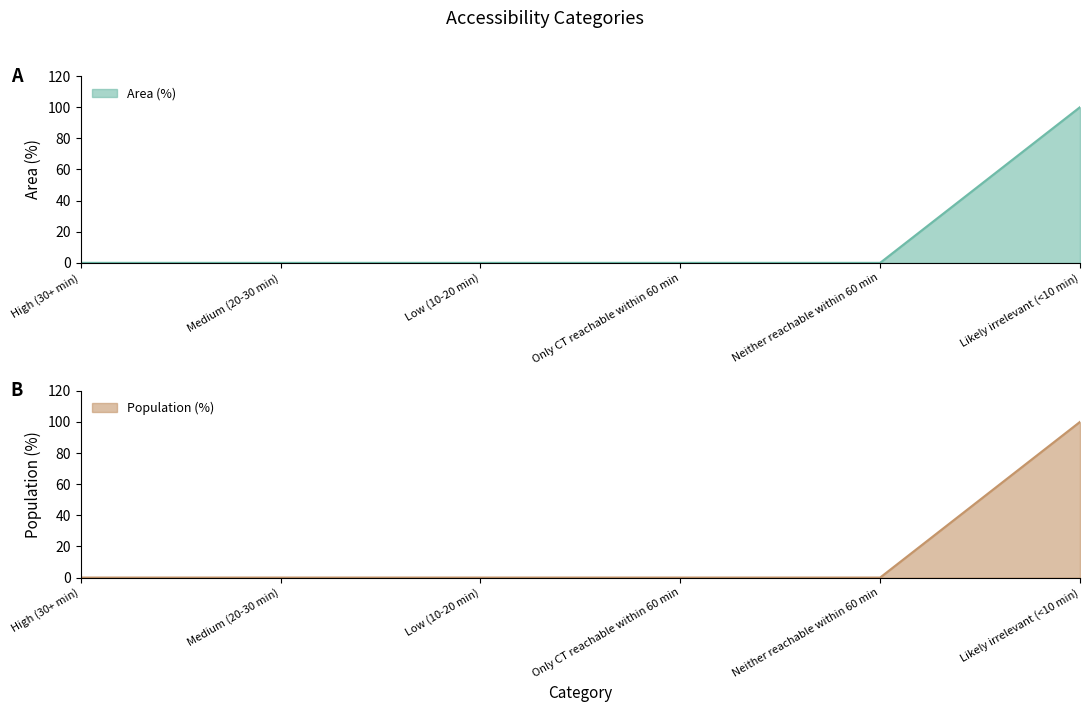

Reading right to left, list all the values displayed in this chart.

Area (%): Likely irrelevant (<10 min)=100	Neither reachable within 60 min=0	Only CT reachable within 60 min=0	Low (10-20 min)=0	Medium (20-30 min)=0	High (30+ min)=0
Population (%): Likely irrelevant (<10 min)=100	Neither reachable within 60 min=0	Only CT reachable within 60 min=0	Low (10-20 min)=0	Medium (20-30 min)=0	High (30+ min)=0